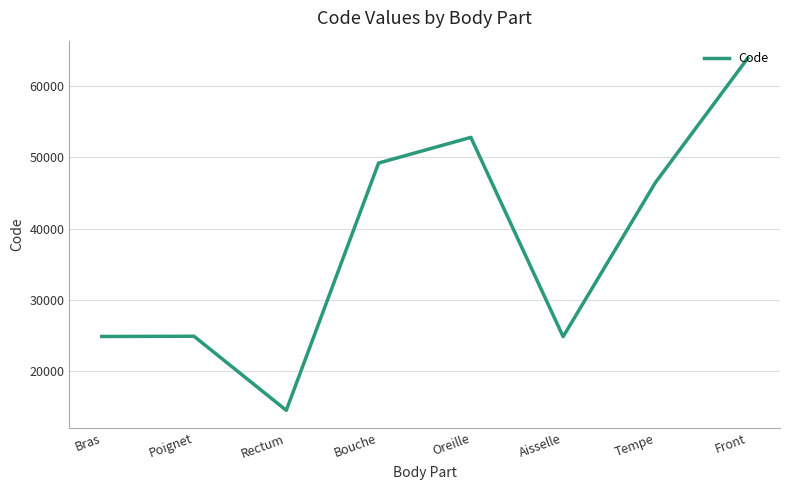

How many series are shown in this chart?

1